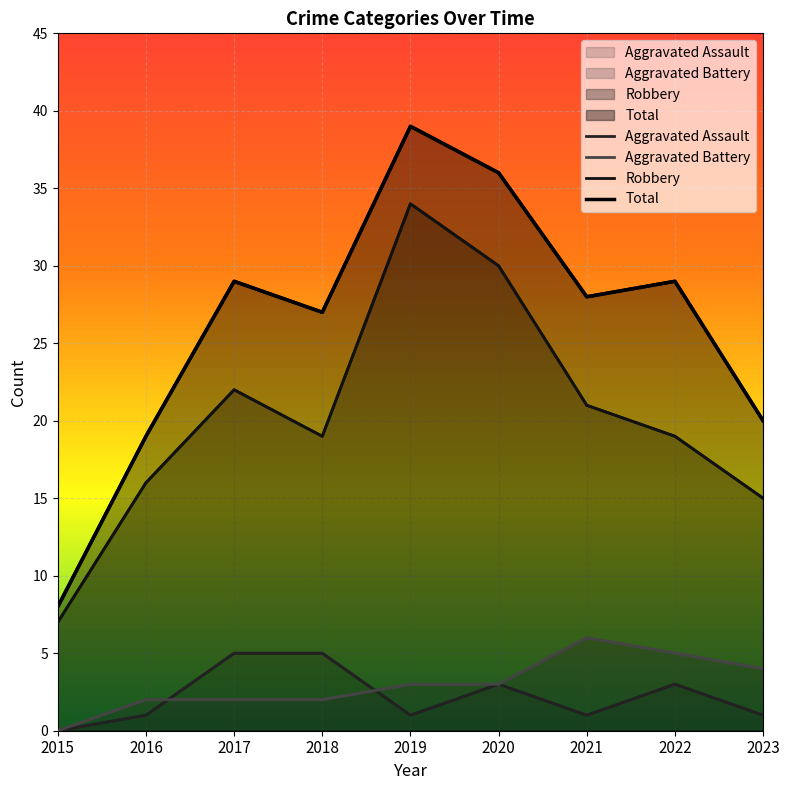

The value of Robbery at 2017 is 22. True or false?

True